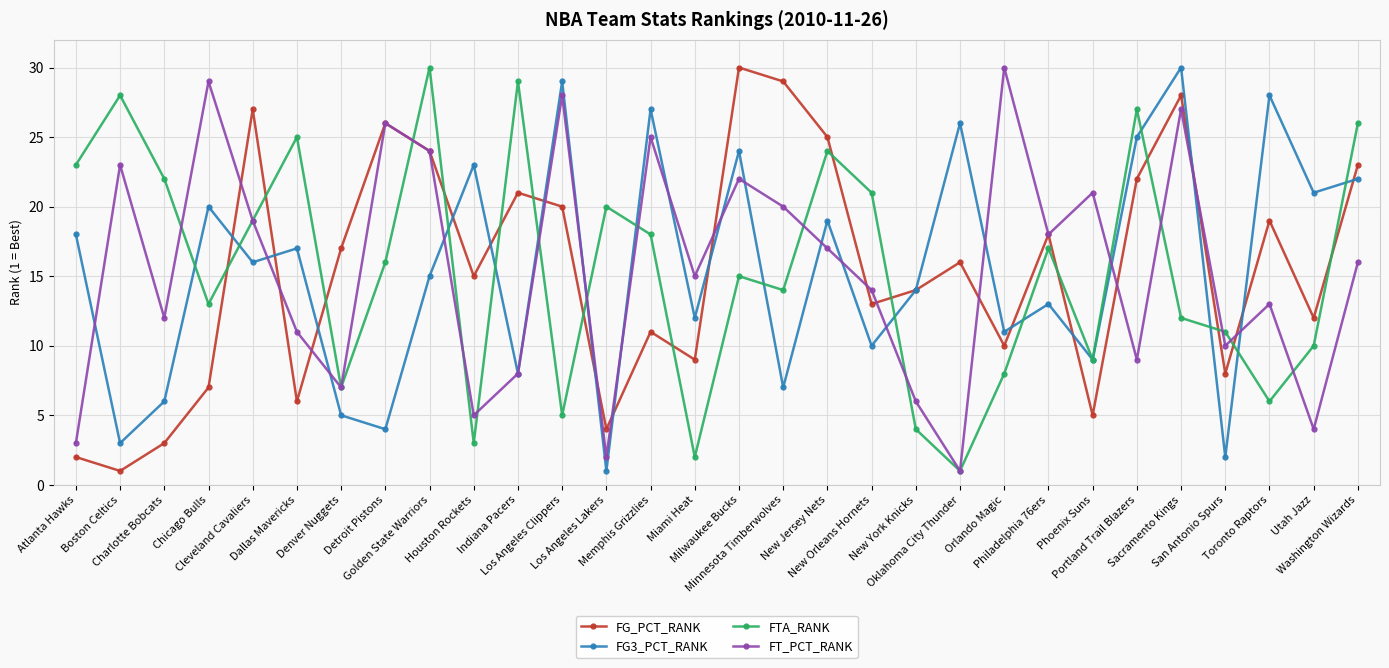

Where is the first local maximum for FTA_RANK?

Boston Celtics